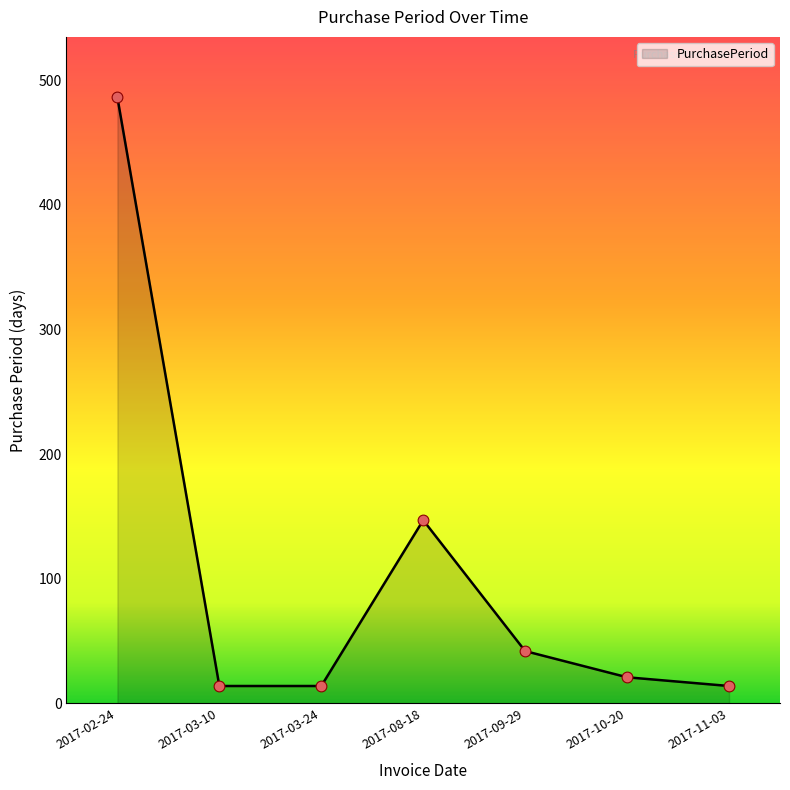

What is the ratio of the value at 2017-03-24 to the value at 2017-10-20?

0.7